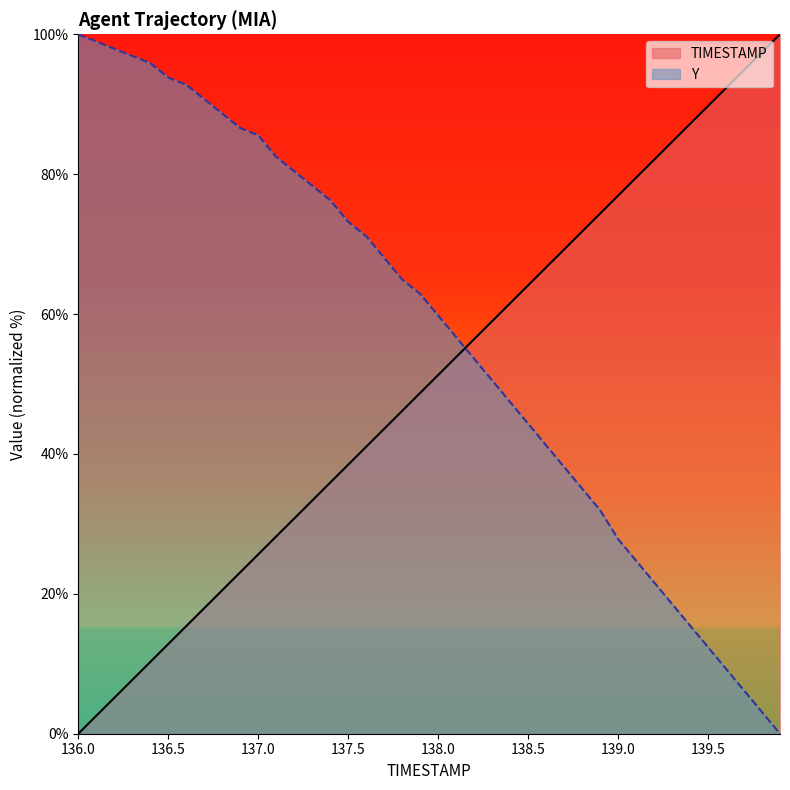

Which series changed the most between 137.3 and 138.5?

Y